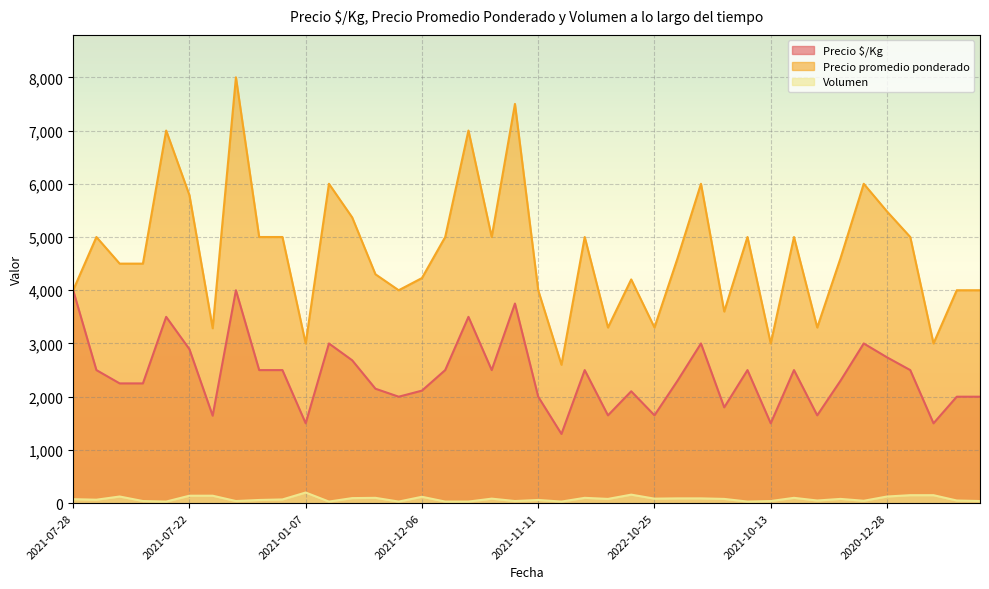

At which label does Precio promedio ponderado reach its peak?

2022-01-17